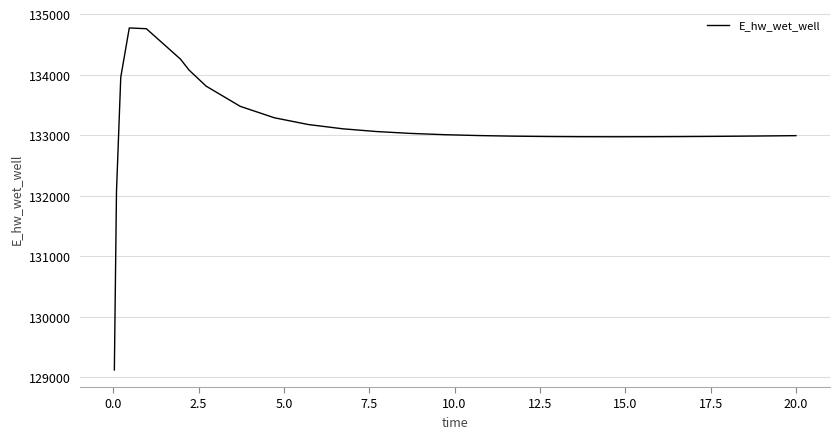

What is the minimum value shown in the chart?

129124.6